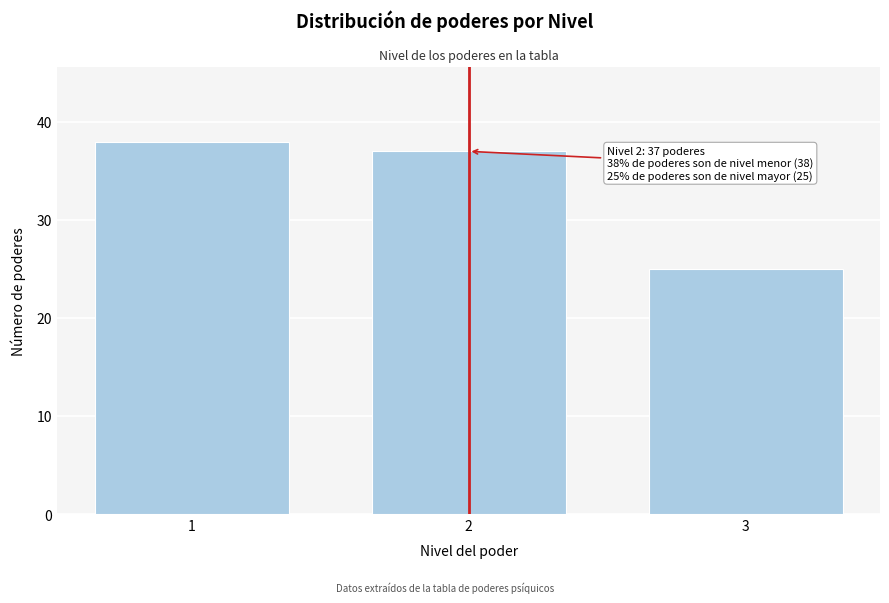

Reading left to right, transcribe all the data shown in this chart.

1=38	2=37	3=25